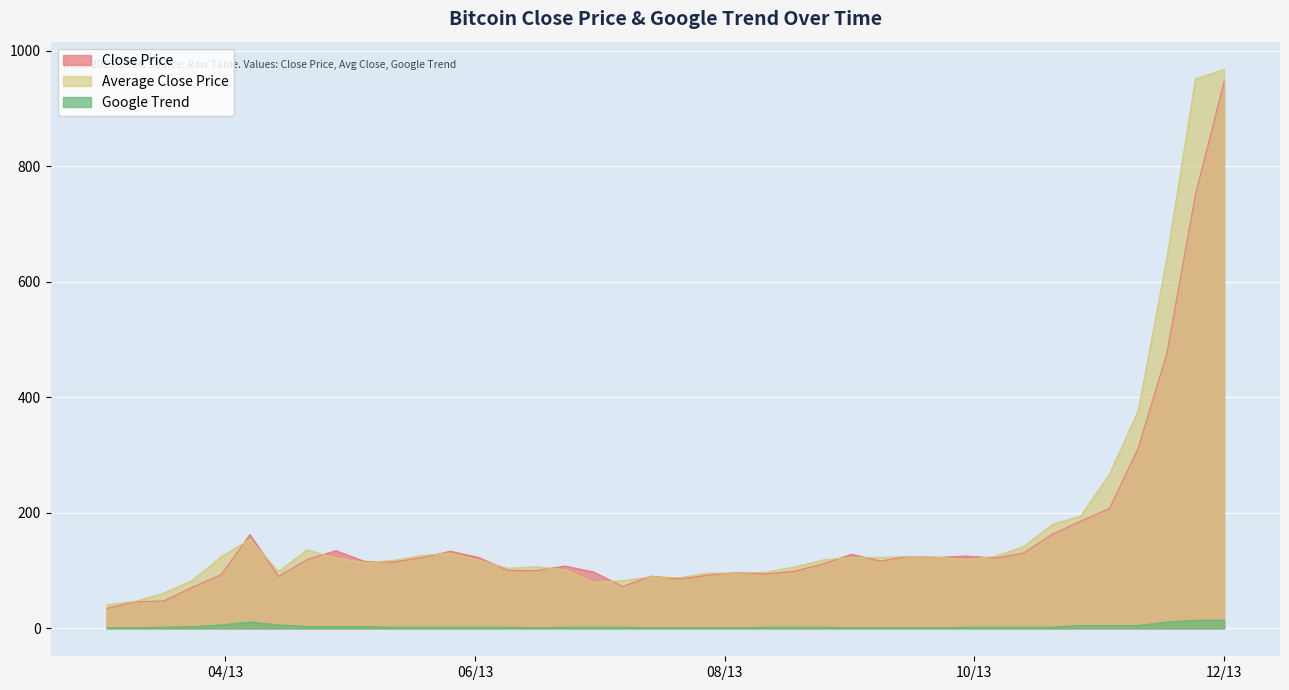

How many lines are shown in the chart?

3